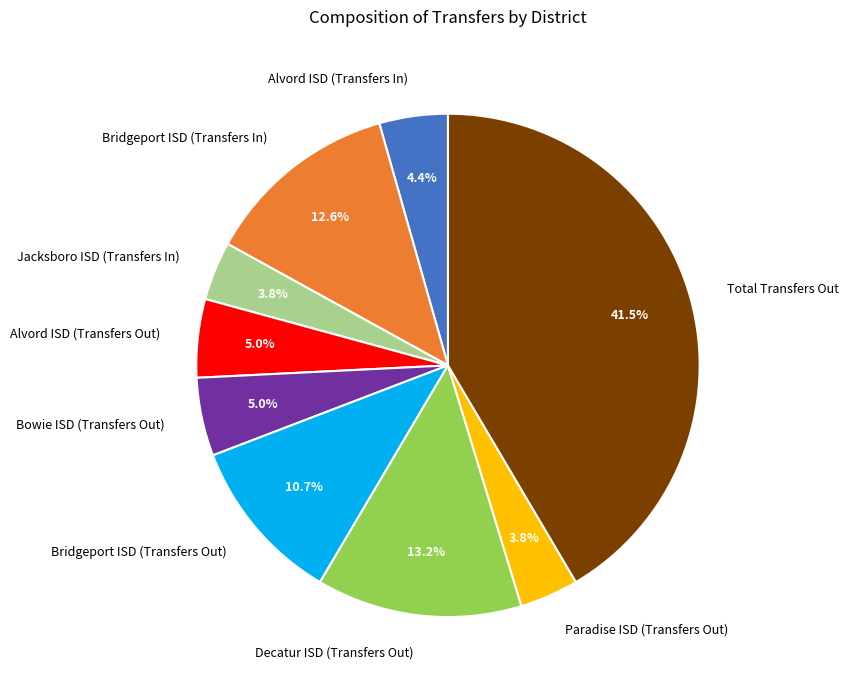

How many slices are in this pie chart?

9